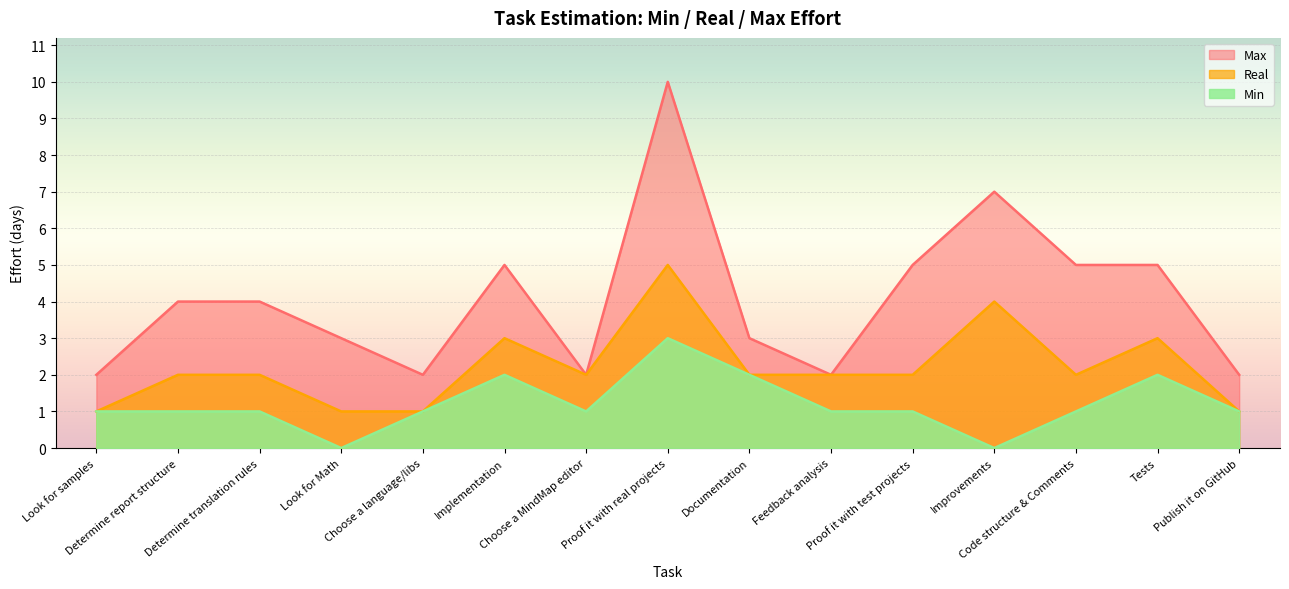

True or false: Max and Real cross at least once.

False